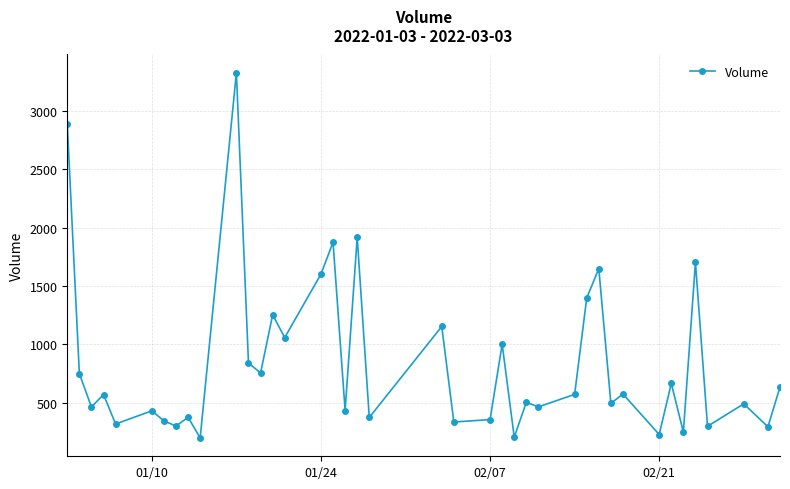

What is the value of the 20th point from the left?

374